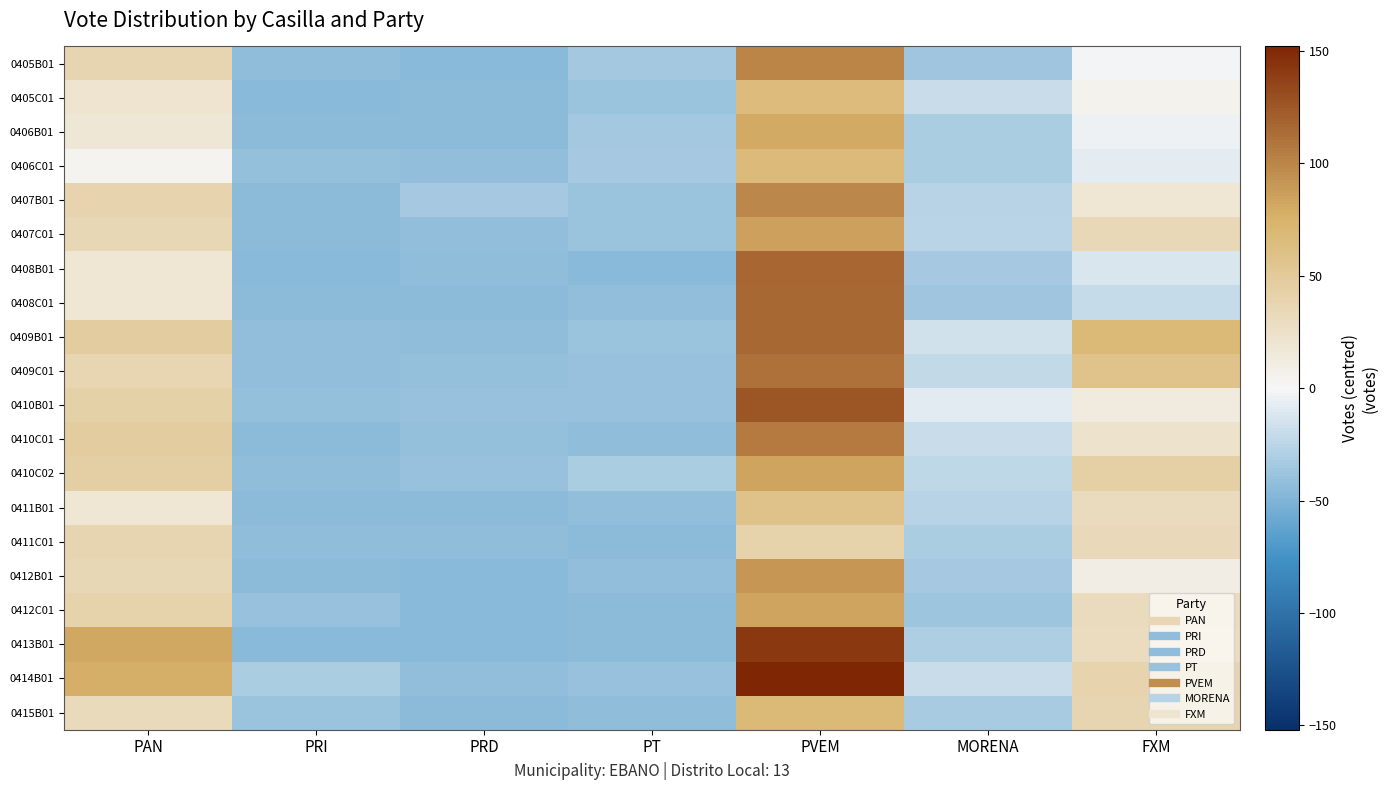

What is the maximum value shown in the chart?

151.9